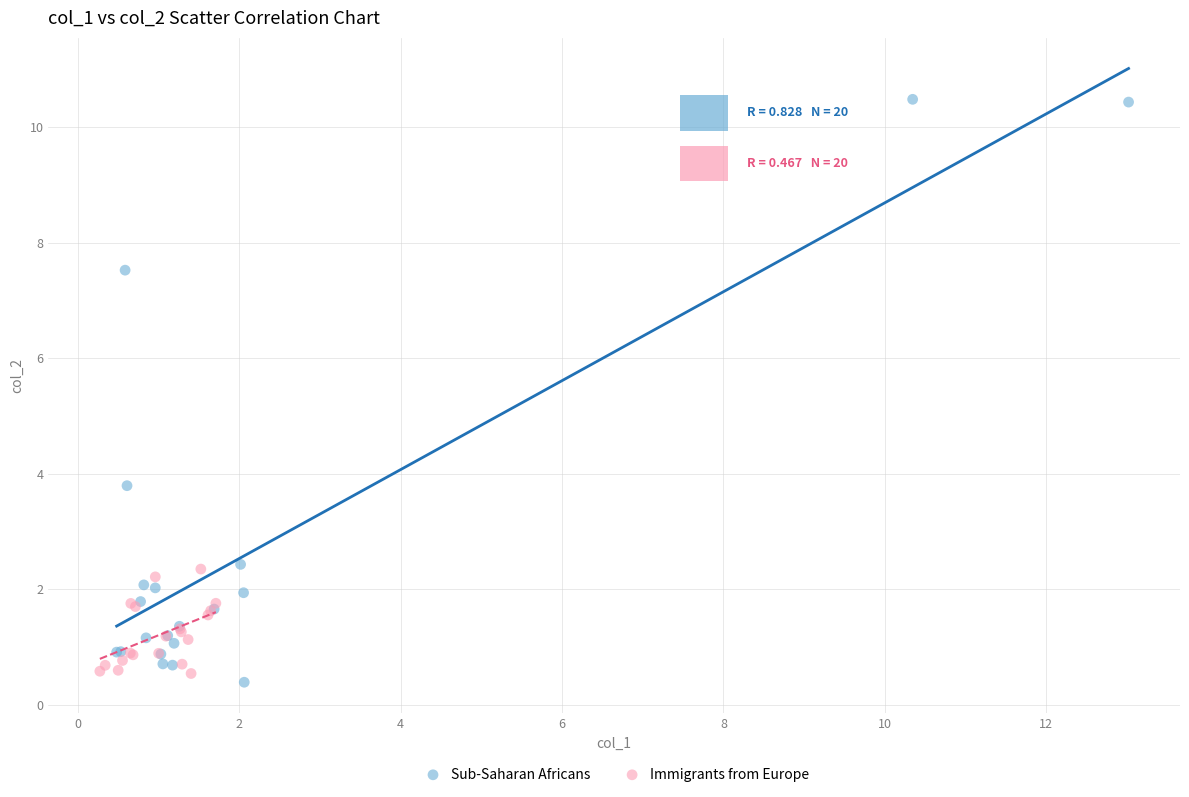

What are all the series names shown in the legend?

Sub-Saharan Africans, Immigrants from Europe